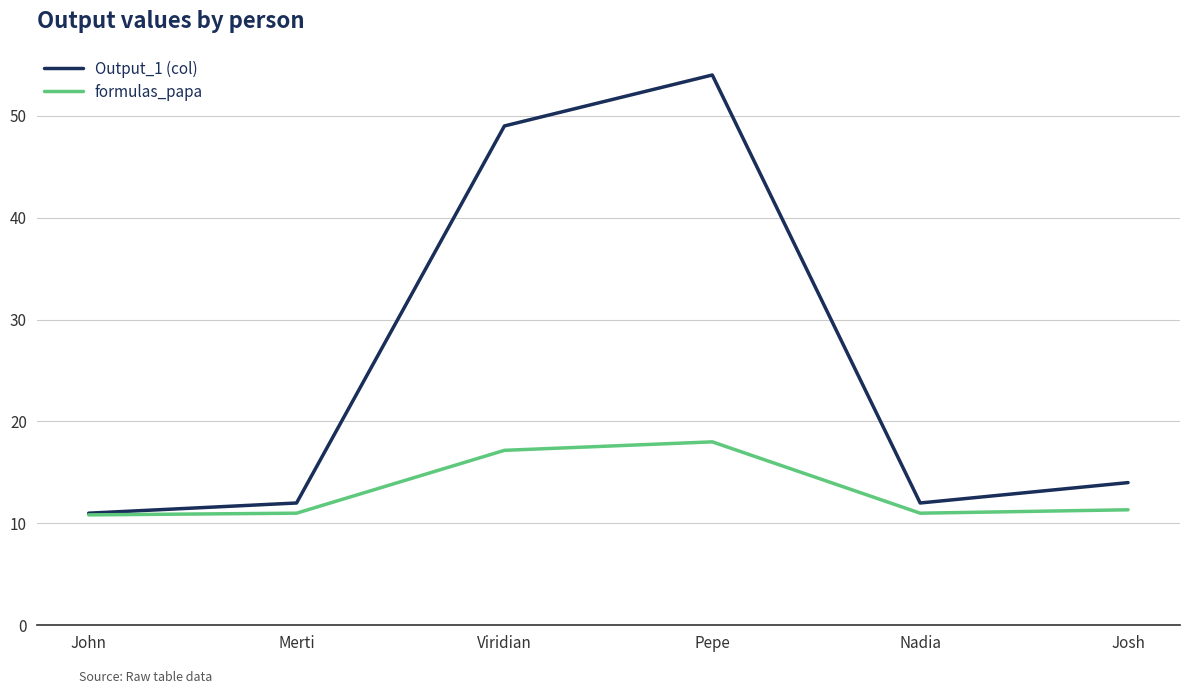

Which series has the largest range (max minus min)?

Output_1 (col)